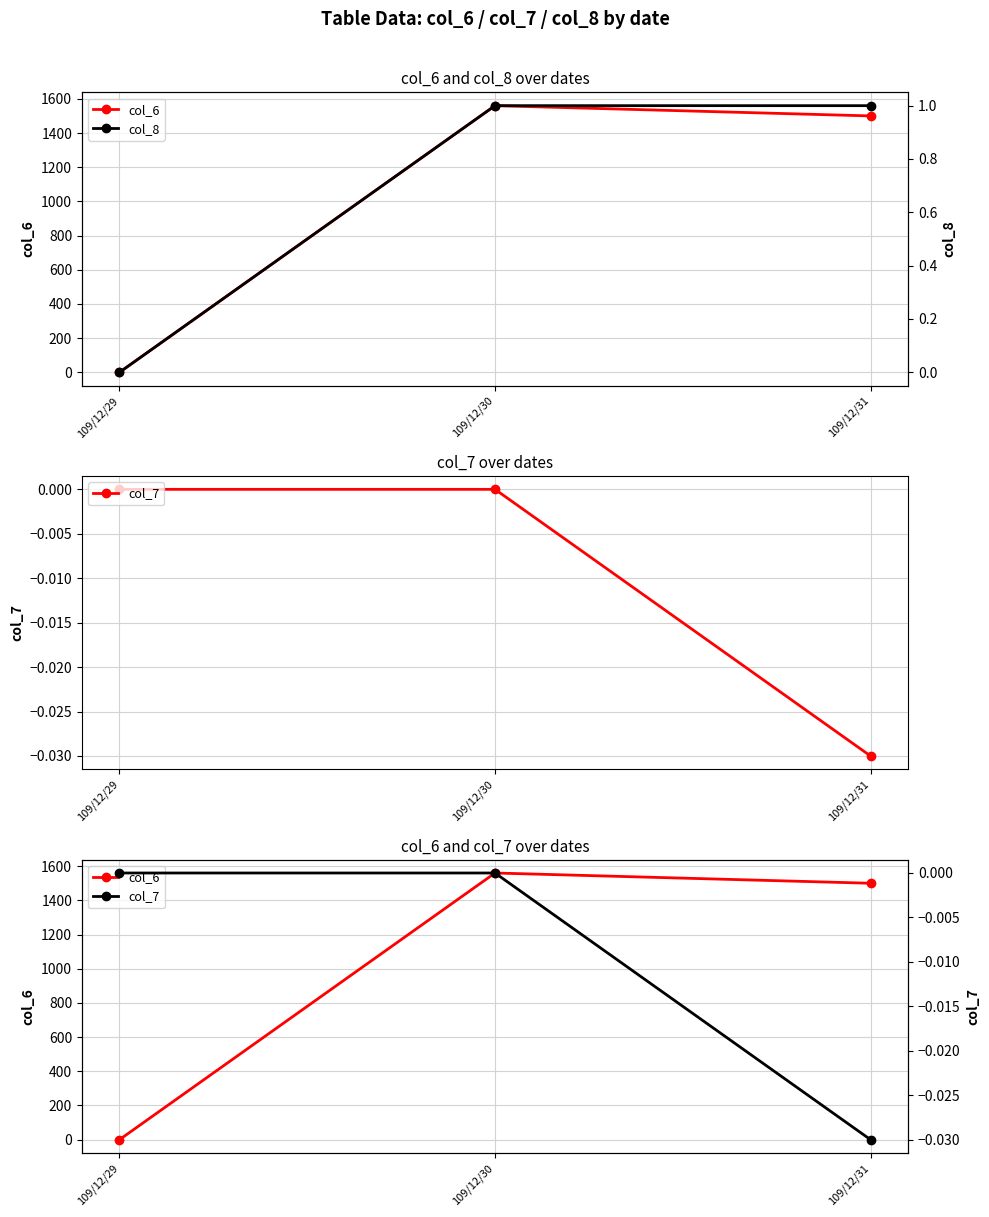

What is the sum of the col_6 values at 109/12/29 and 109/12/30?

1560.0